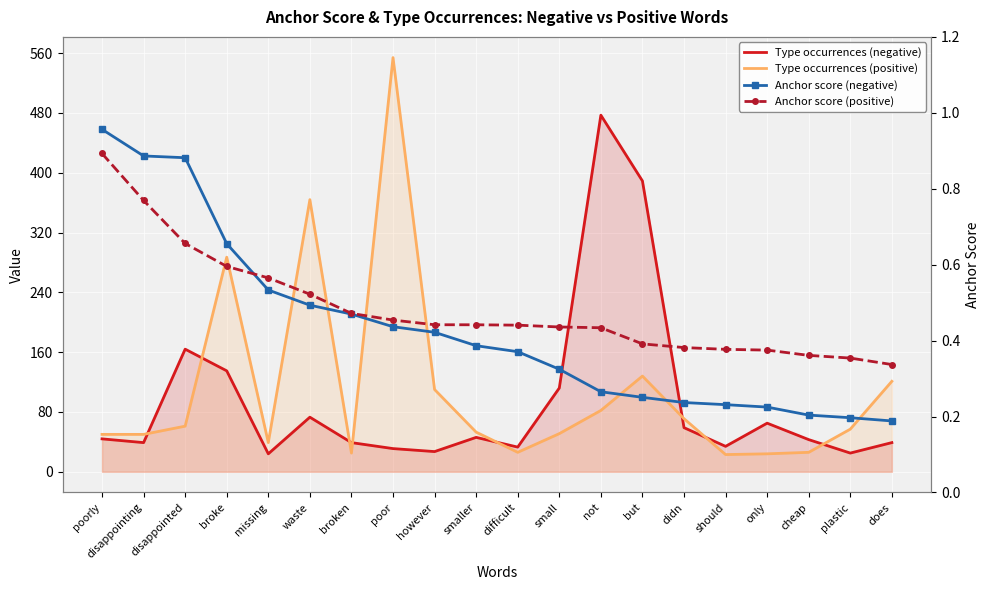

What is the value of the Anchor score (positive) point at the 17th from the left?

0.4